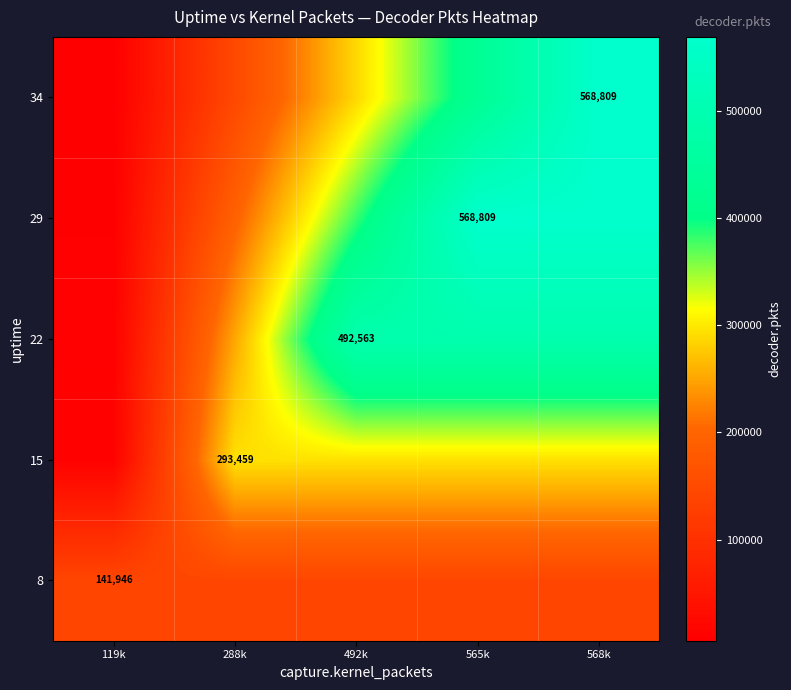

The 22 series shows 492563.0 at 492k. True or false?

True